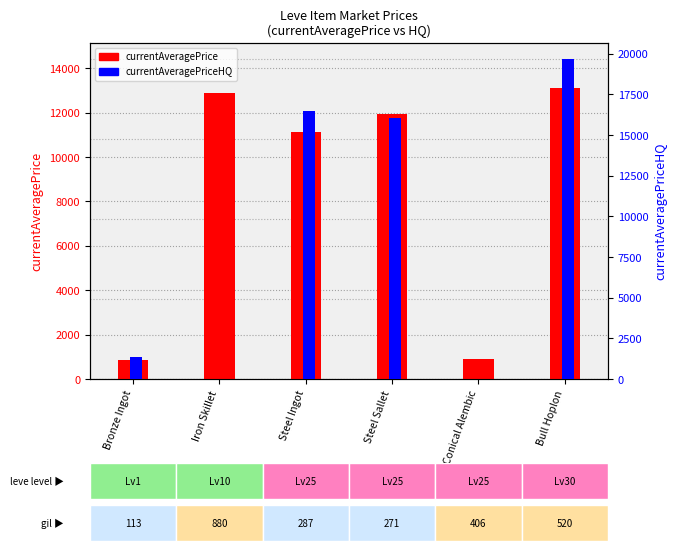

Count the number of data series in this chart.

2